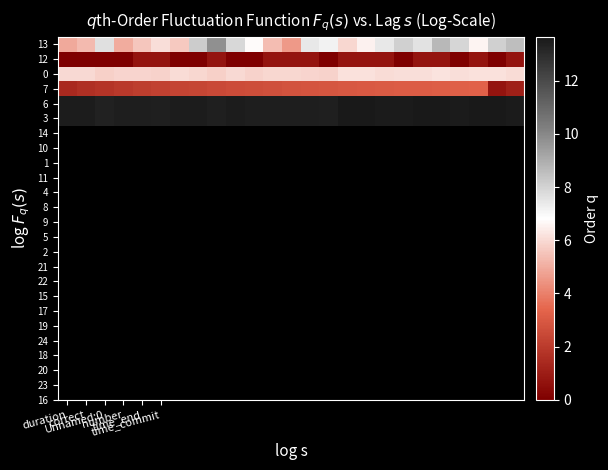

At which category does the chart reach its minimum across all series?

duration